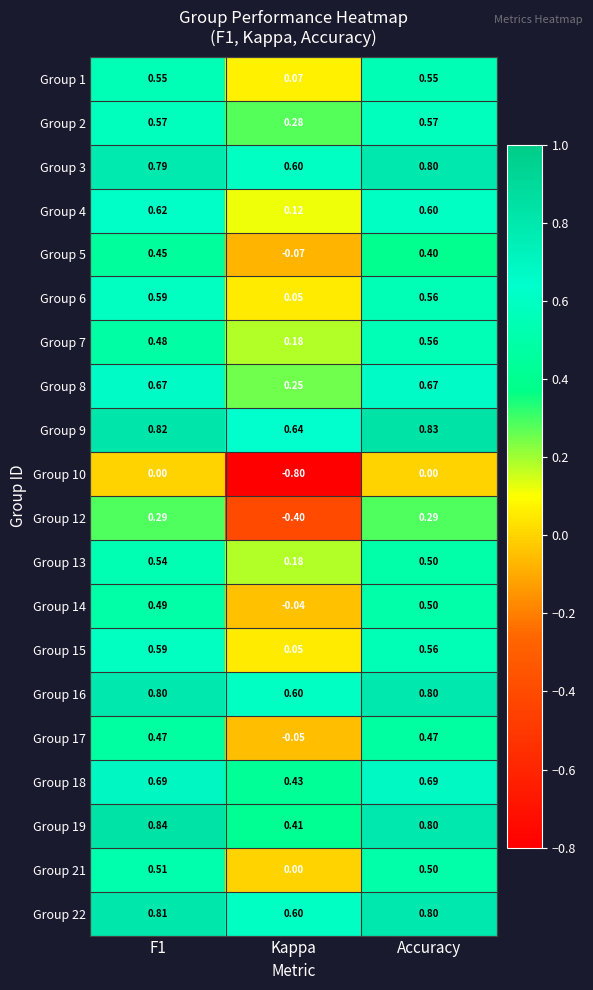

At how many categories does at least one series exceed 0?

3